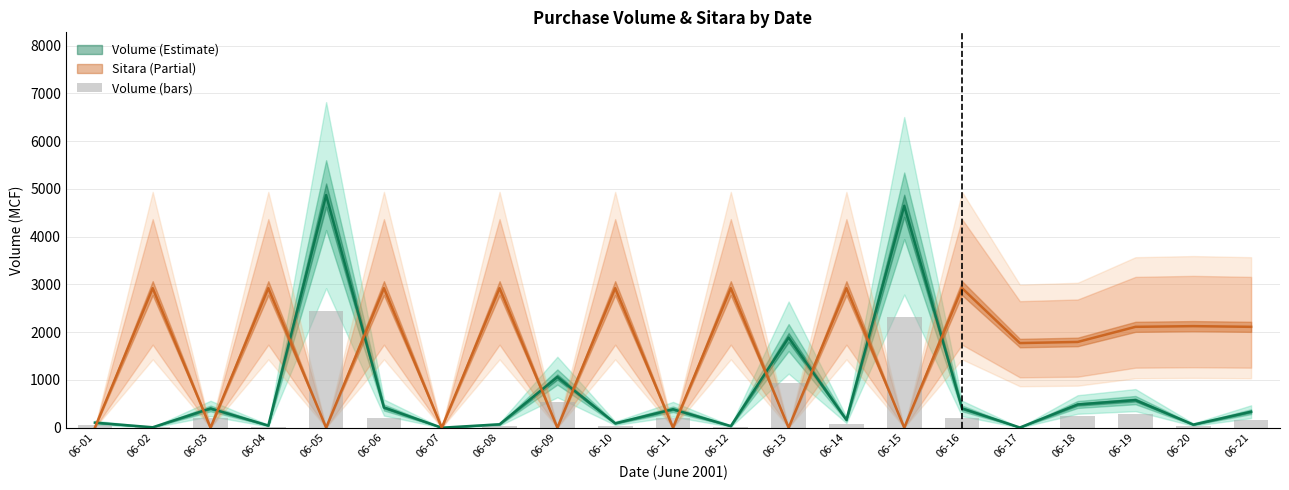

Rank the categories by value from highest to lowest.

06-05, 06-15, 06-13, 06-09, 06-19, 06-18, 06-06, 06-16, 06-03, 06-11, 06-21, 06-14, 06-01, 06-10, 06-08, 06-20, 06-04, 06-12, 06-02, 06-17, 06-07